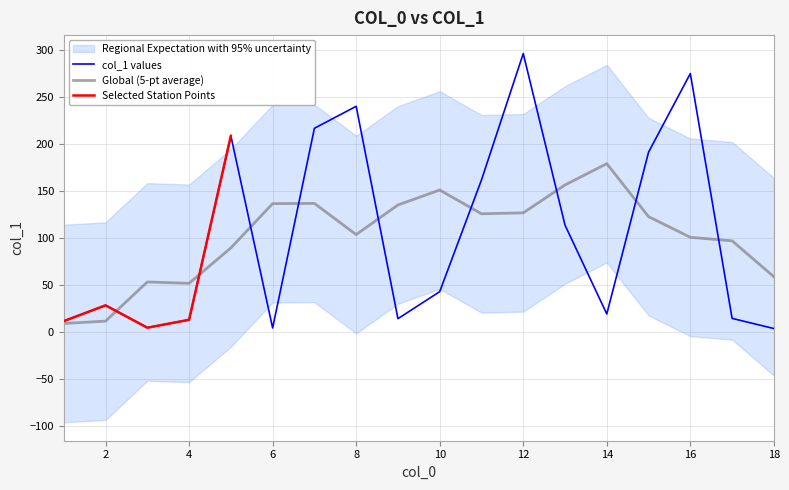

Is it true that Global (5-pt average) equals 126.5 at 12?

True